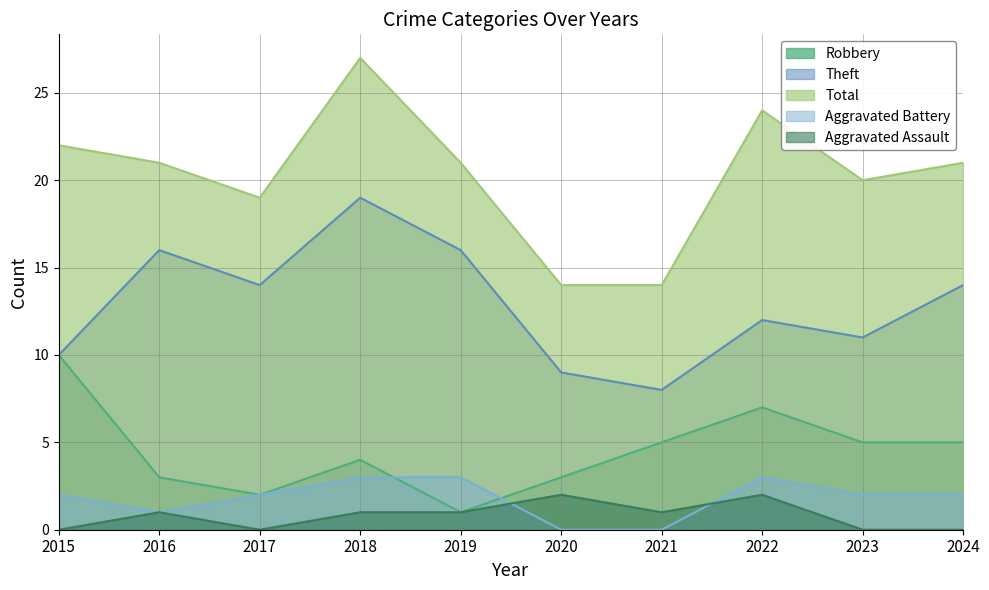

How many categories are shown in the chart?

10